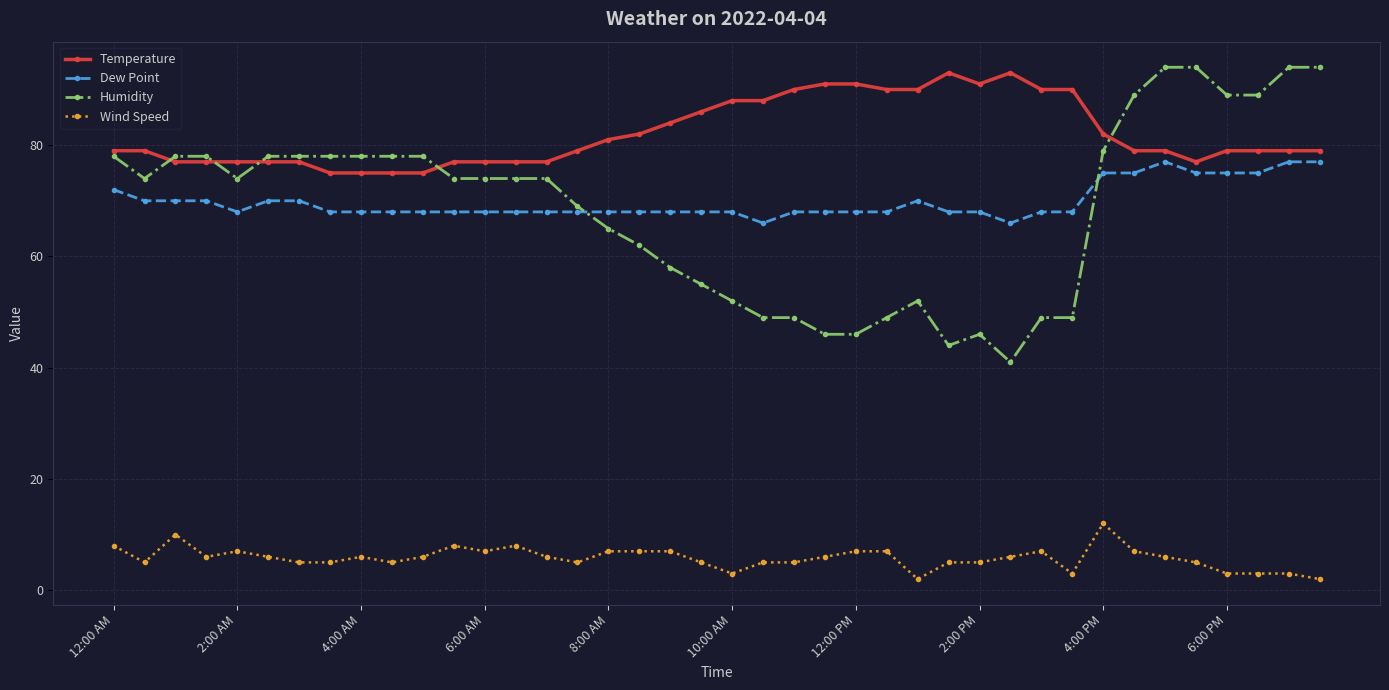

At how many categories does at least one series exceed 87?

19